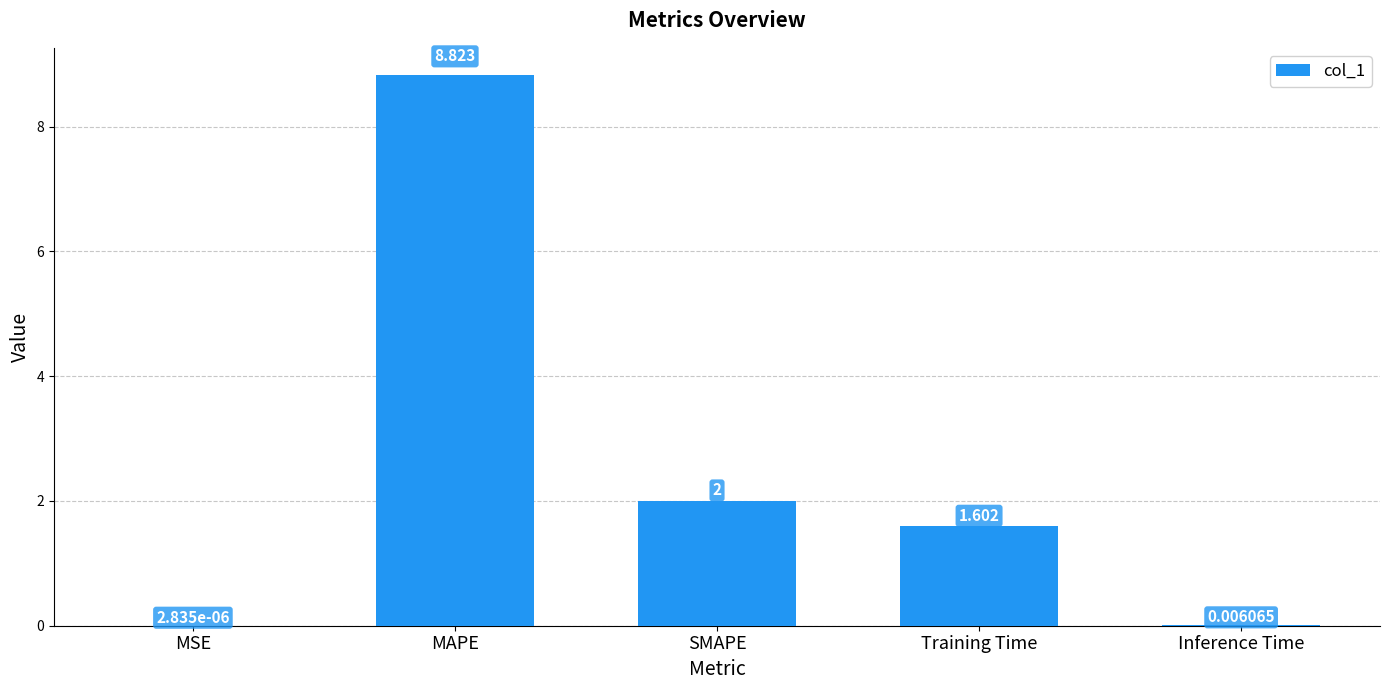

At which label does the data first exceed 1?

MAPE